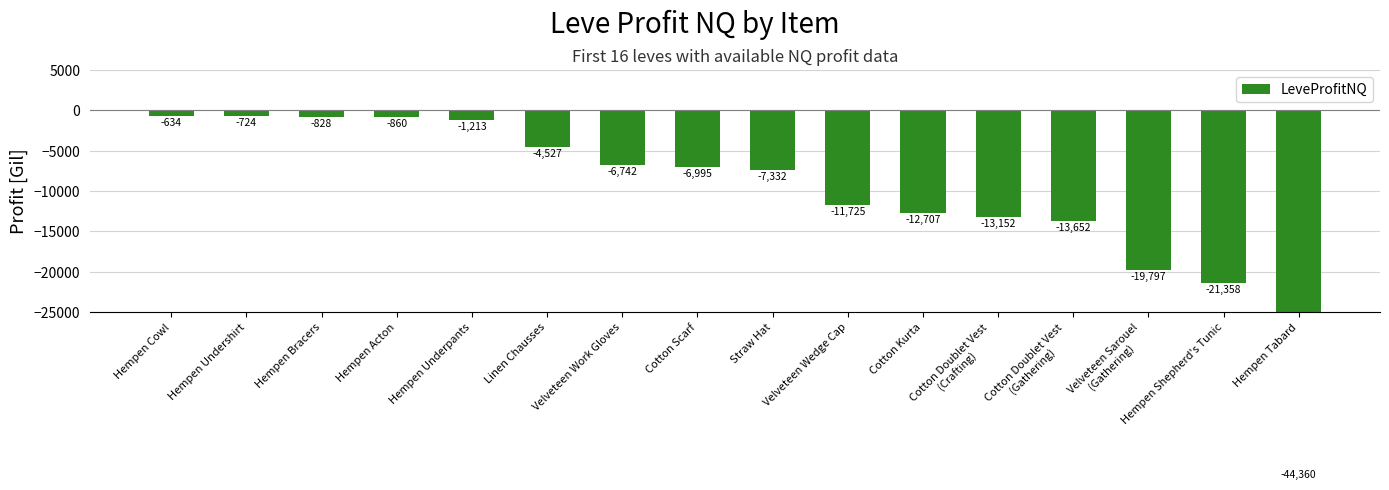

Reading right to left, extract all data points from this chart.

-44360.0	-21357.5	-19797.0	-13652.0	-13152.0	-12707.0	-11725.0	-7332.0	-6995.0	-6742.0	-4527.0	-1212.9	-860.0	-828.0	-723.5	-634.5